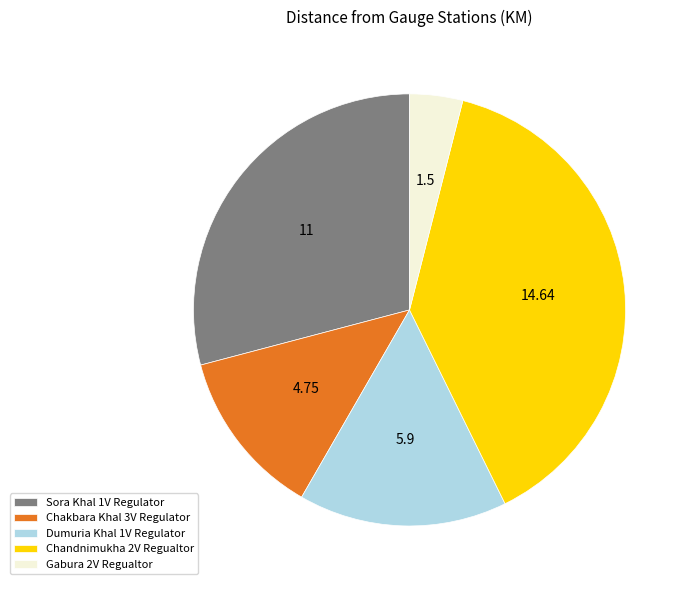

Does Gabura 2V Regualtor account for over 50% of the chart?

No